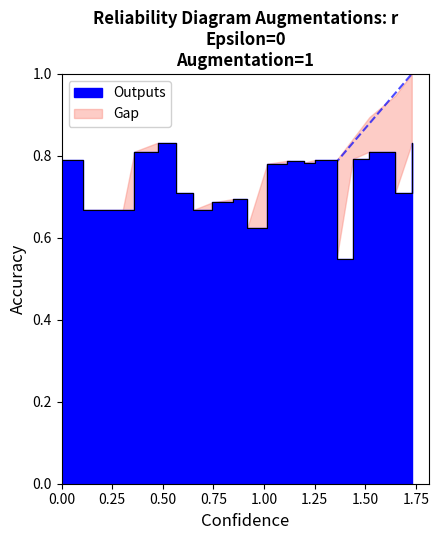

What is the difference between the values at 0.3599093 and 1.3583673?

0.3